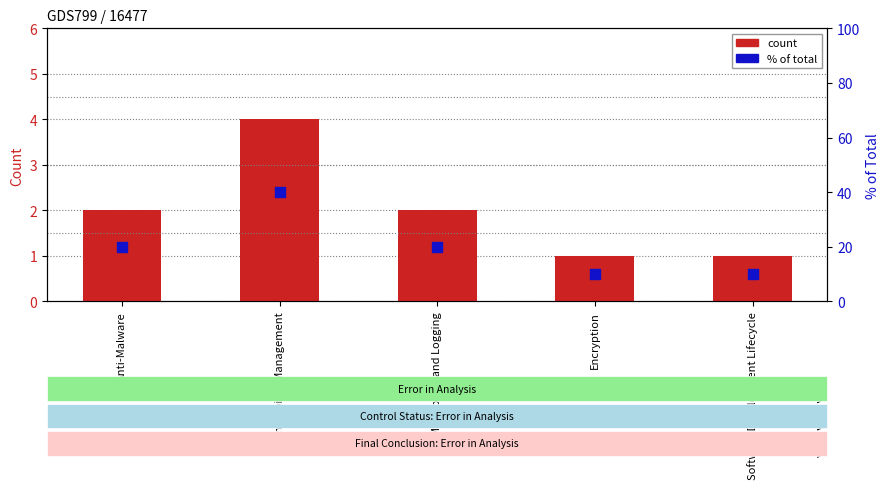

At which category is the sum across all series the highest?

Vulnerability Management